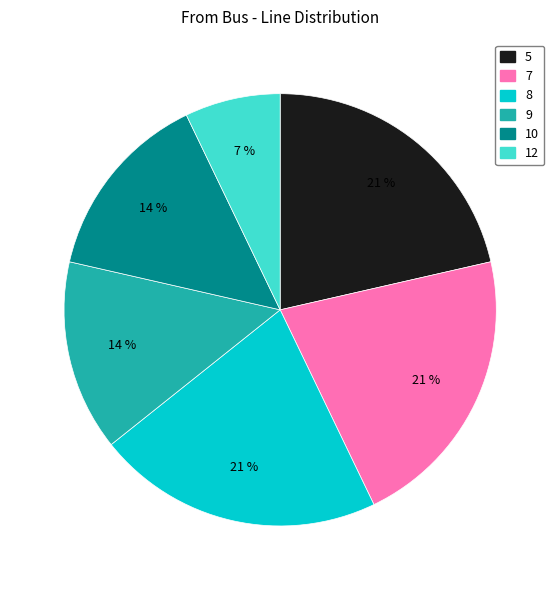

What percentage is the 5 slice, to the nearest percent?

21%